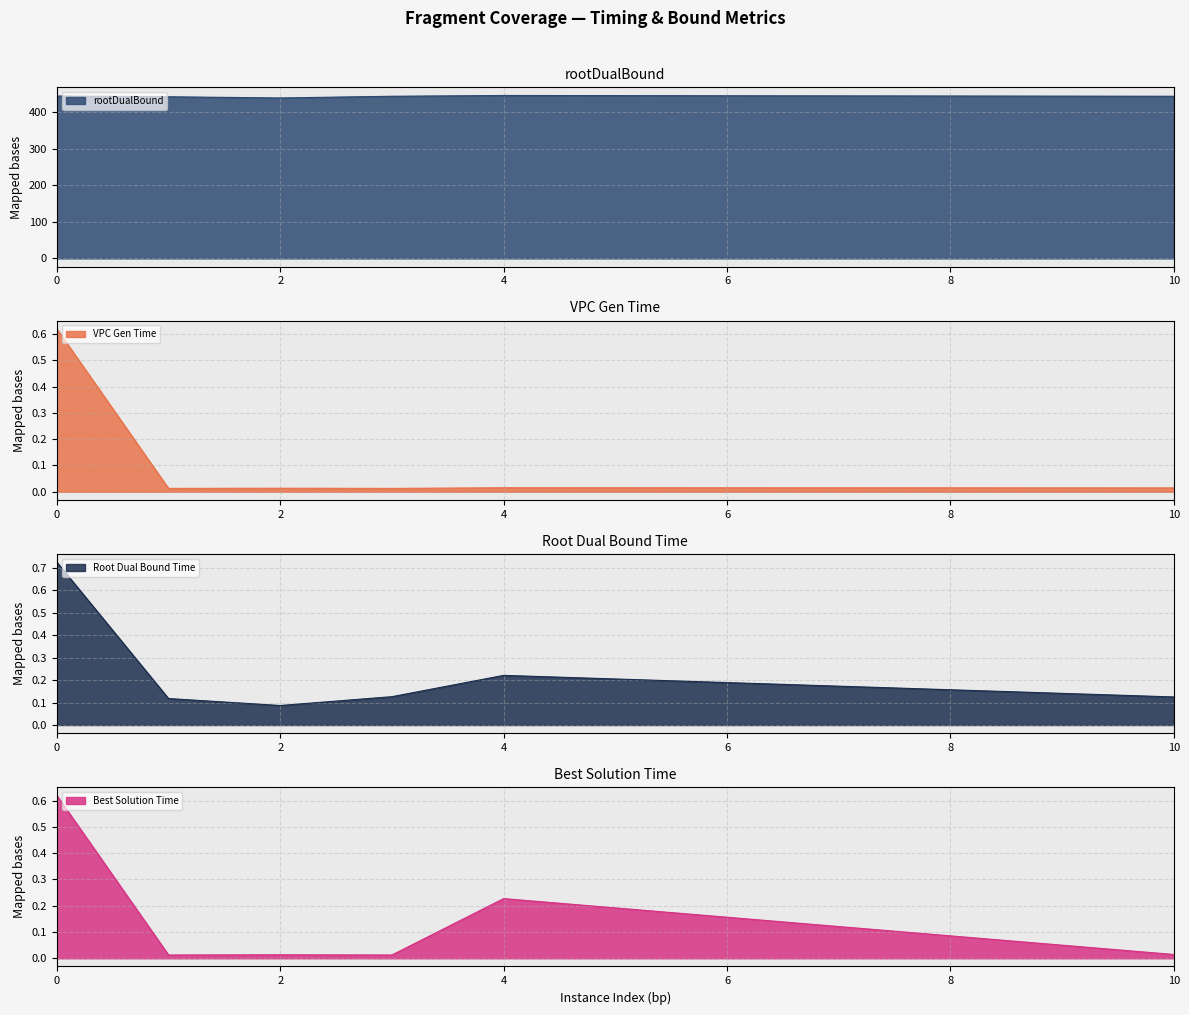

Reading left to right, what are all the values shown in this chart?

rootDualBound: 444.4	442.4	439.2	443.8	445.9	443.8
vpcGenerationTime: 0.6	0.0	0.0	0.0	0.0	0.0
rootDualBoundTime: 0.7	0.1	0.1	0.1	0.2	0.1
bestSolutionTime: 0.6	0.0	0.0	0.0	0.2	0.0